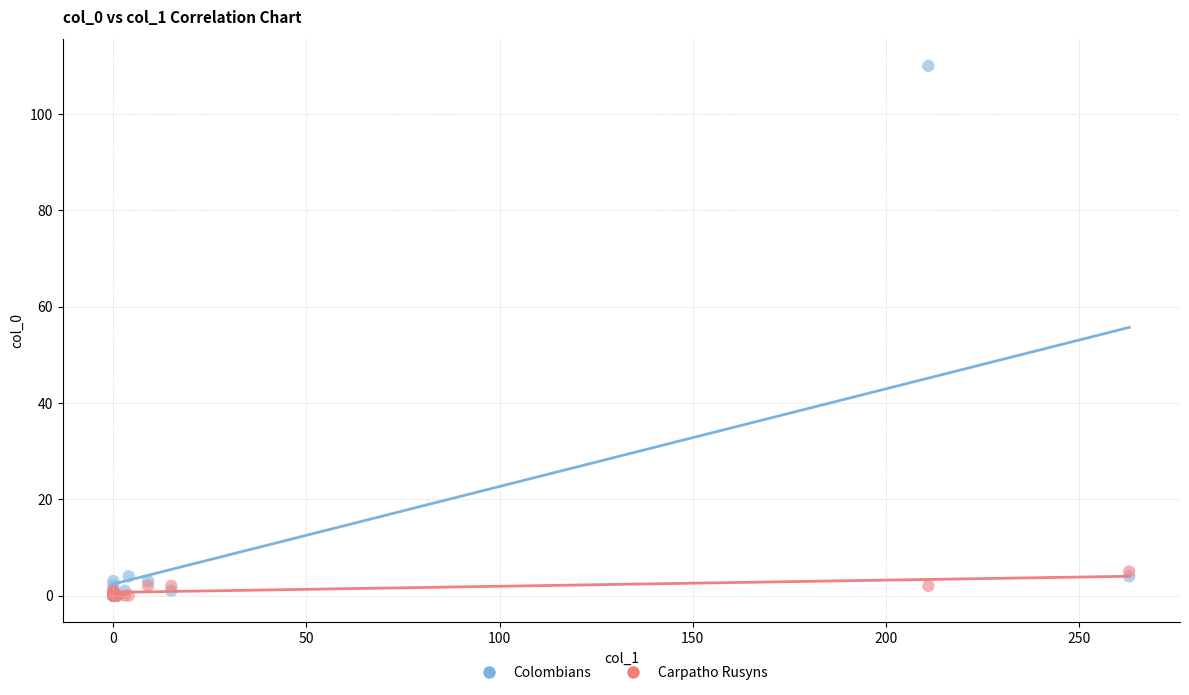

Which series reaches the maximum Y coordinate?

Colombians